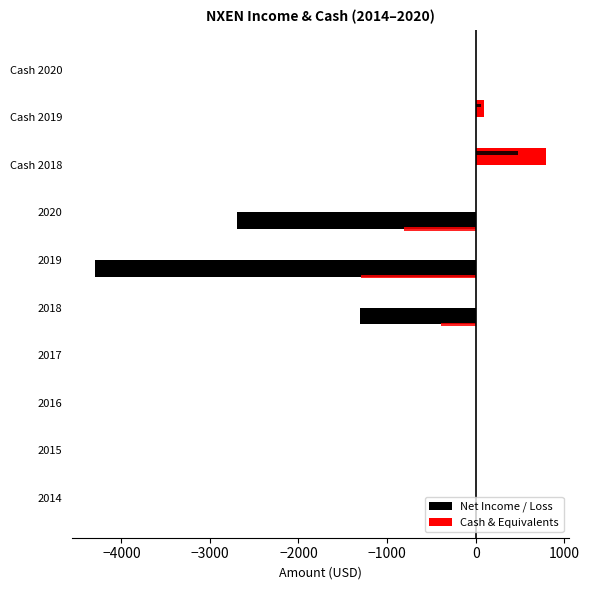

What is the maximum value for Cash & Equivalents?

800